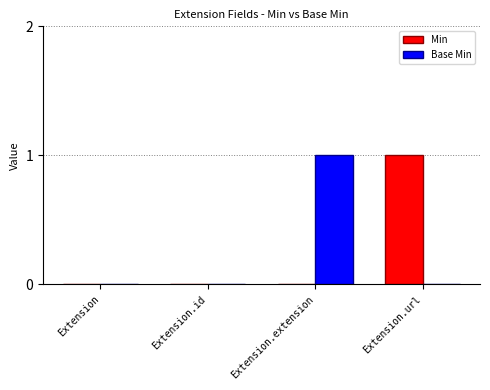

Is it true that Min equals -1 at Extension.extension?

False